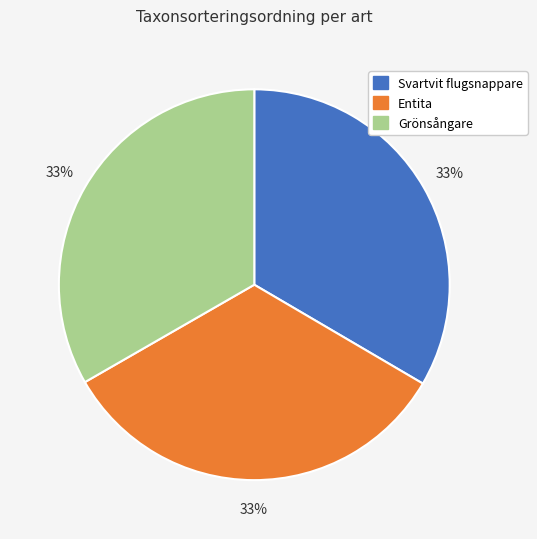

To the nearest percent, what is the combined percentage of Svartvit flugsnappare and Entita?

67%